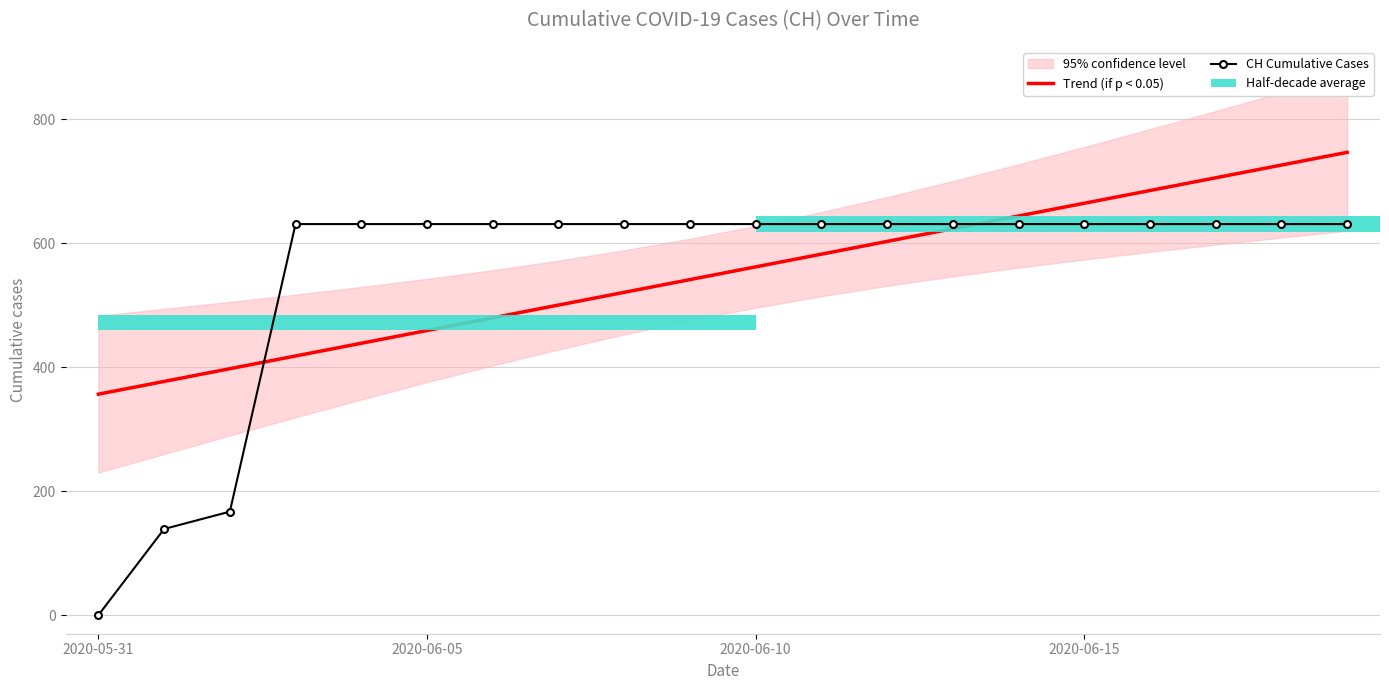

What is the difference between the second highest and minimum values in the CH Cumulative Cases series?

631.0